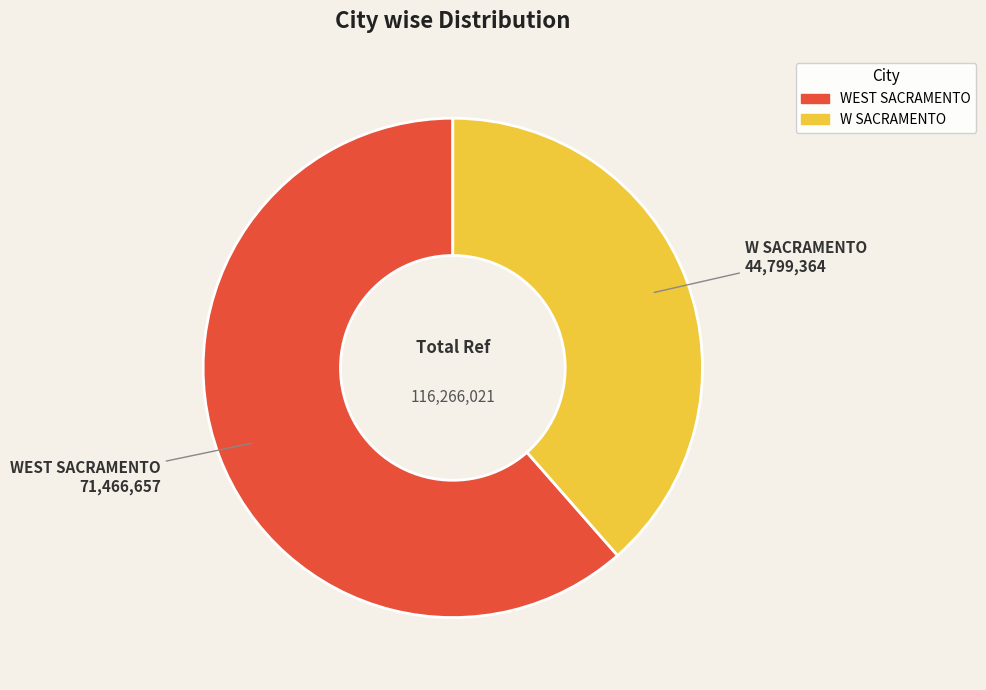

What is the ratio of the value at WEST SACRAMENTO to the value at W SACRAMENTO?

1.6